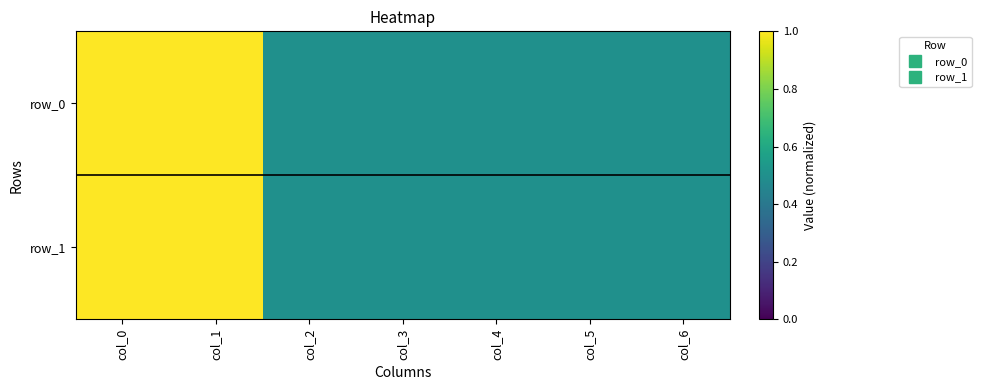

Which category has the lowest value across all series?

col_2